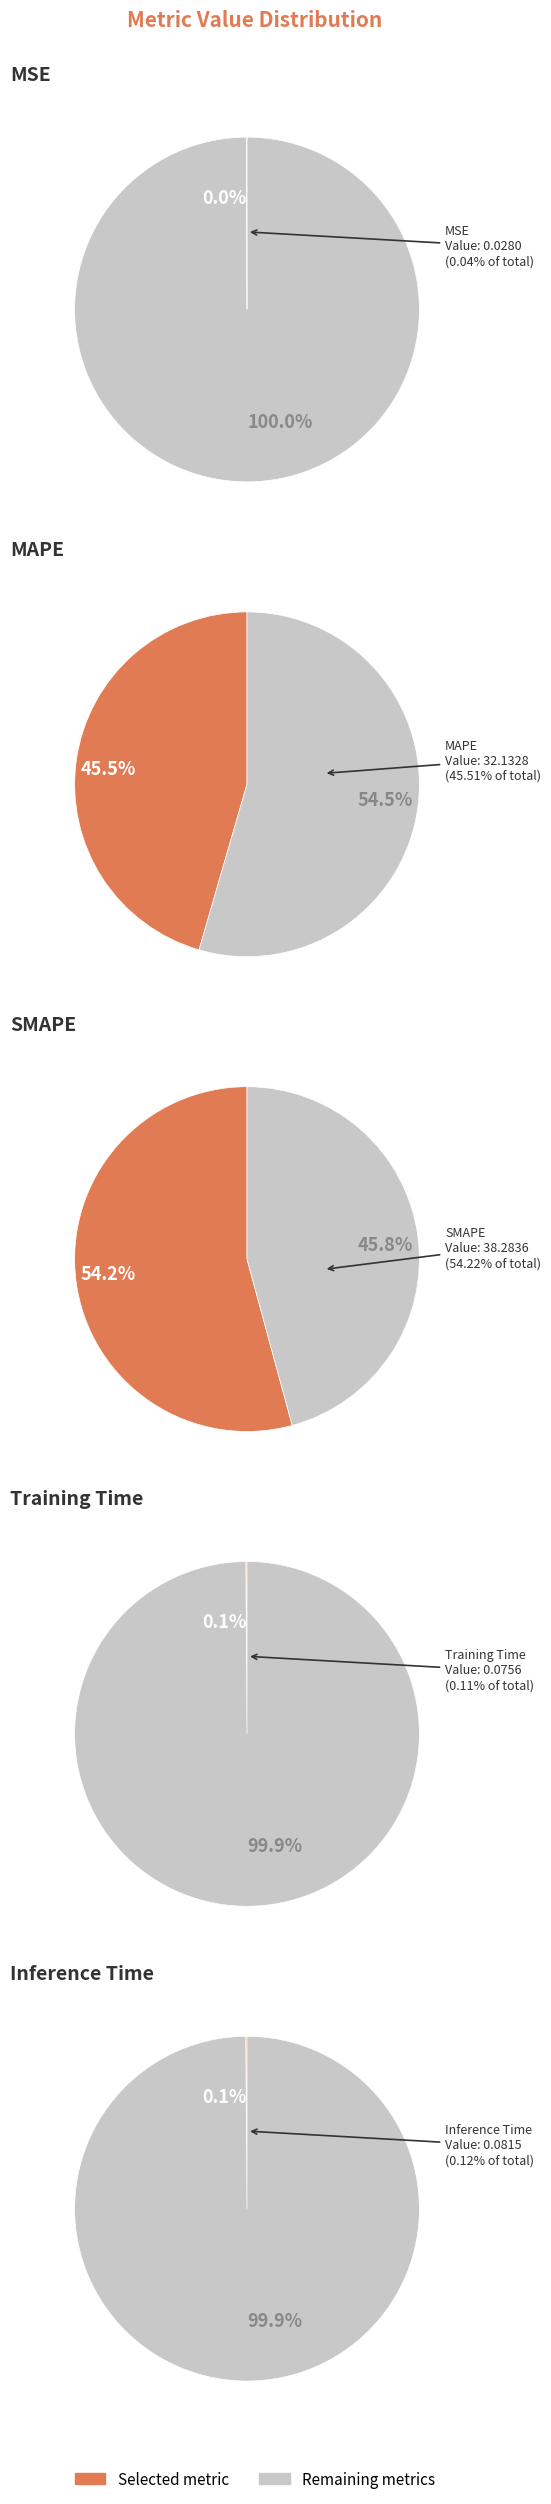

Which category has the biggest portion of the pie?

SMAPE